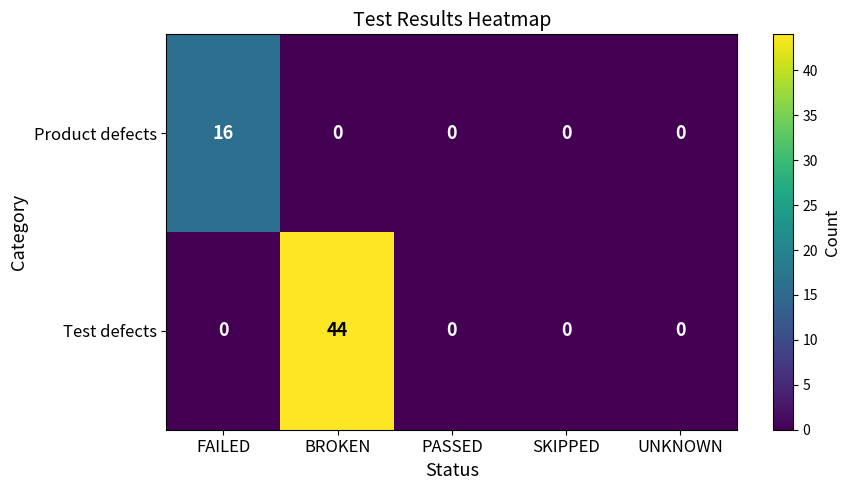

Count the number of categories in the chart.

5